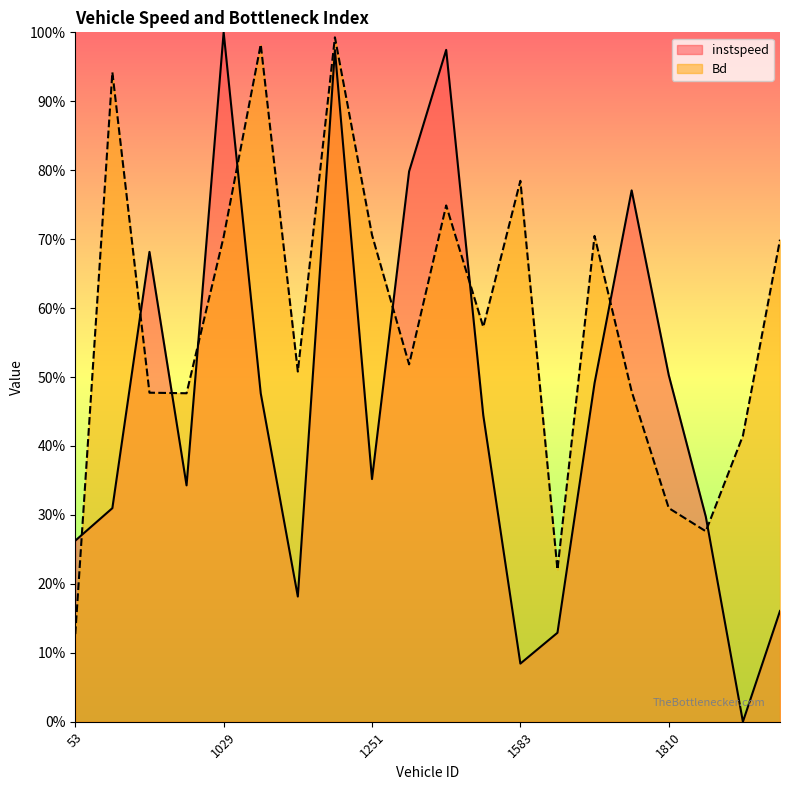

Reading left to right, transcribe all the data shown in this chart.

instspeed: 0.3	0.3	0.7	0.3	1.0	0.5	0.2	1.0	0.4	0.8	1.0	0.4	0.1	0.1	0.5	0.8	0.5	0.3	0.0	0.2
Bd: 0.1	0.9	0.5	0.5	0.7	1.0	0.5	1.0	0.7	0.5	0.7	0.6	0.8	0.2	0.7	0.5	0.3	0.3	0.4	0.7